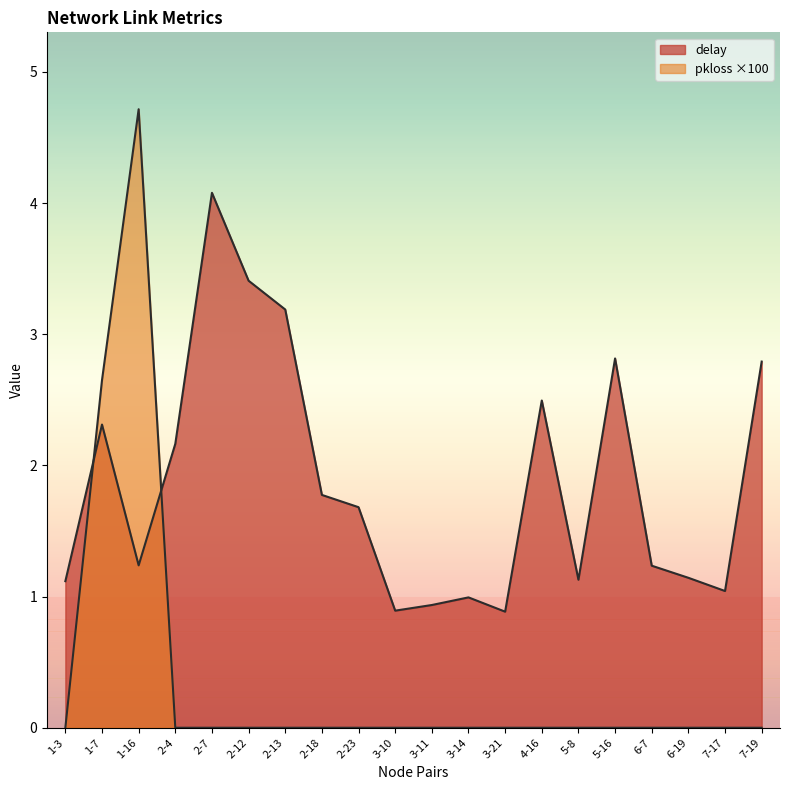

Which series changed the most between 2-23 and 7-19?

delay